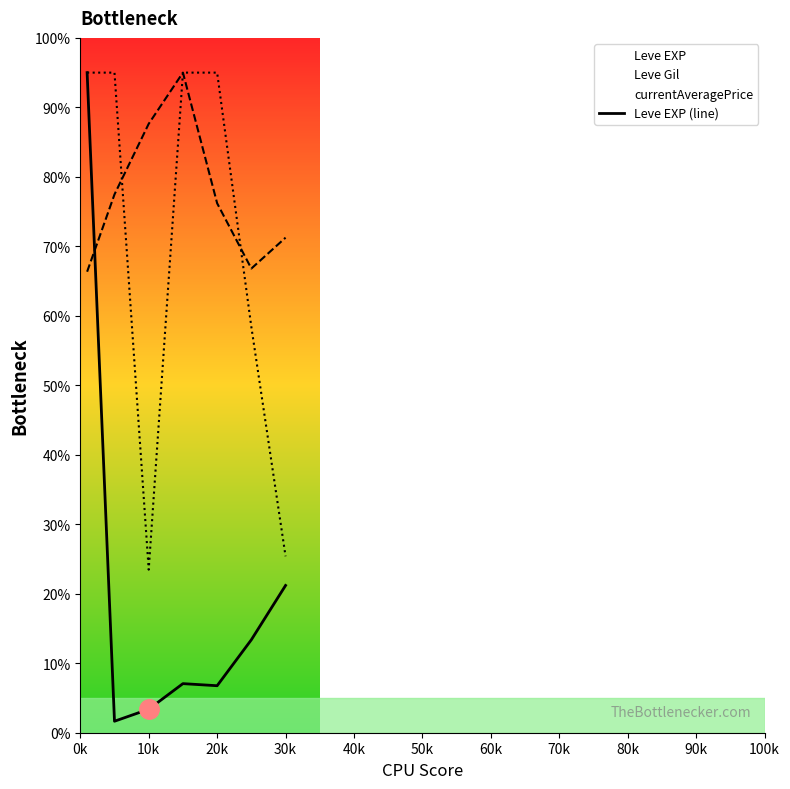

What is the highest value of the Leve Gil (line) series?

95.0